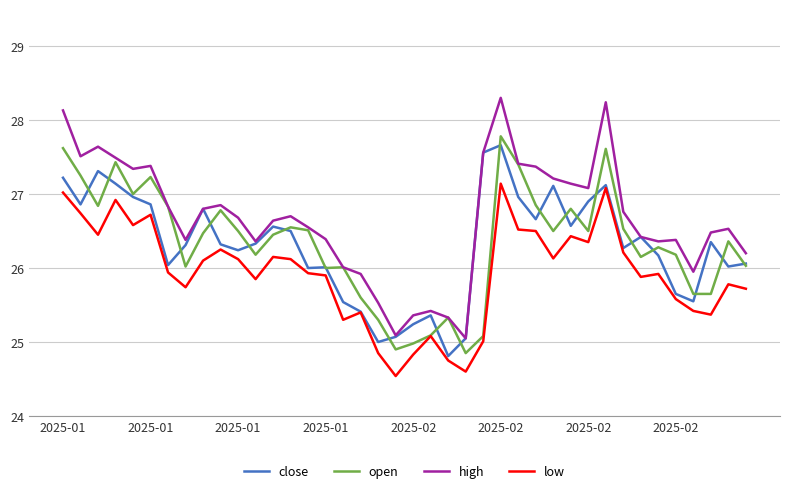

Which series has the largest total across all categories?

high